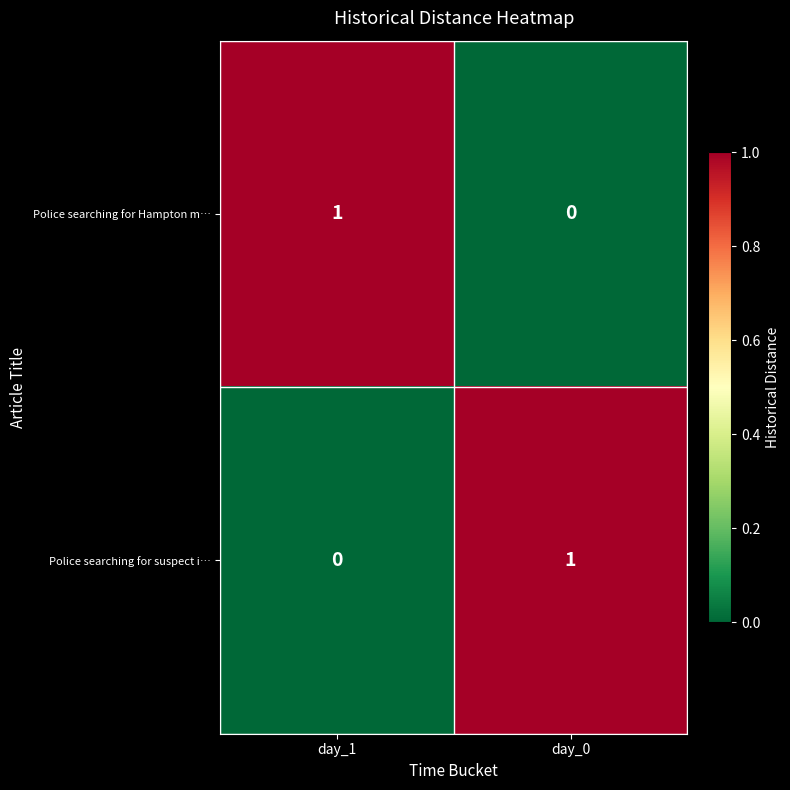

Where is Police searching for Hampton m… nearest to the value 0?

day_0